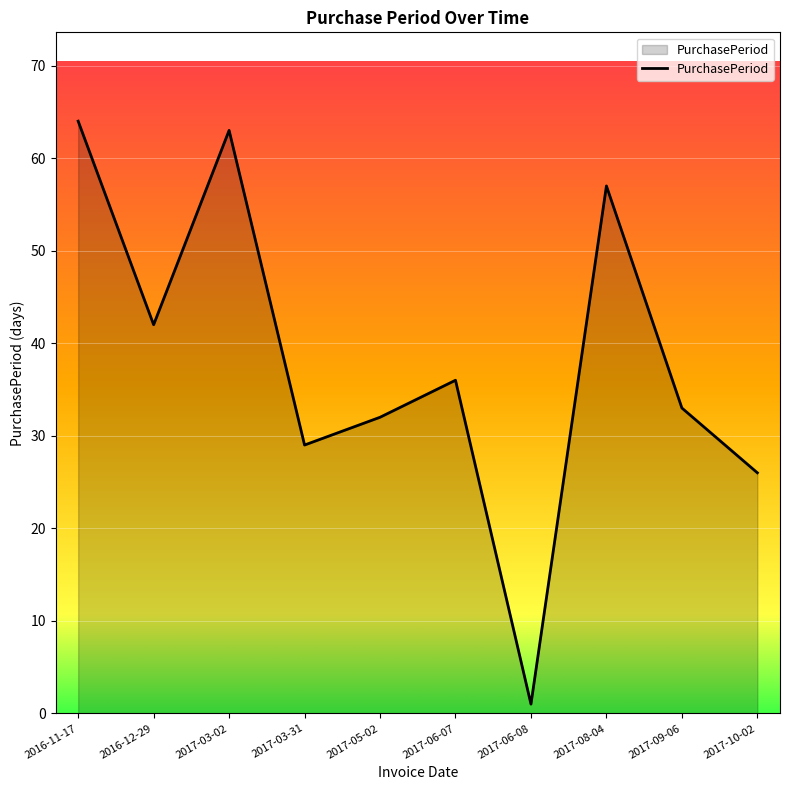

Read the value at 2016-12-29, to the nearest 10.

40